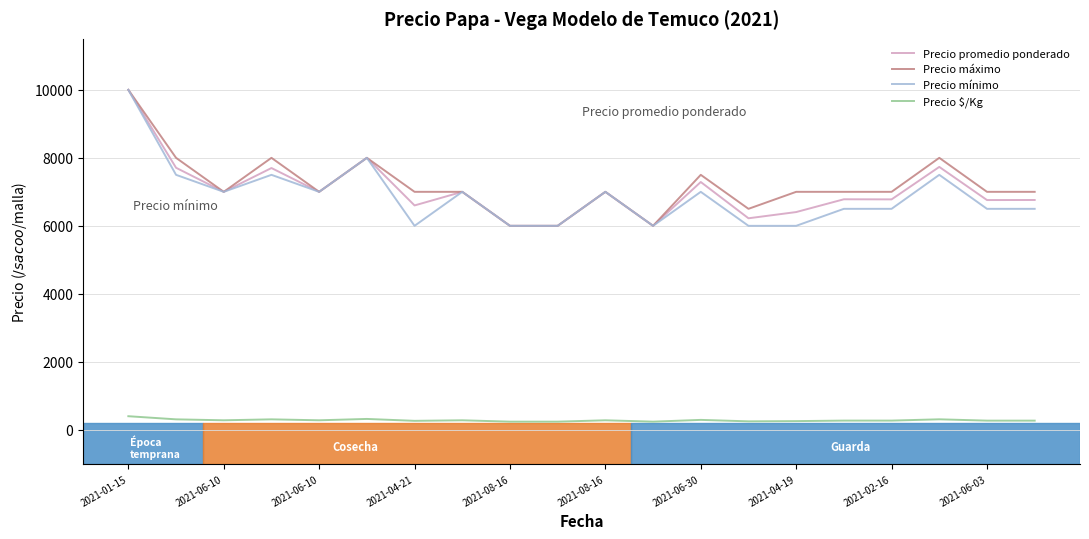

What is the minimum value for Precio mínimo?

6000